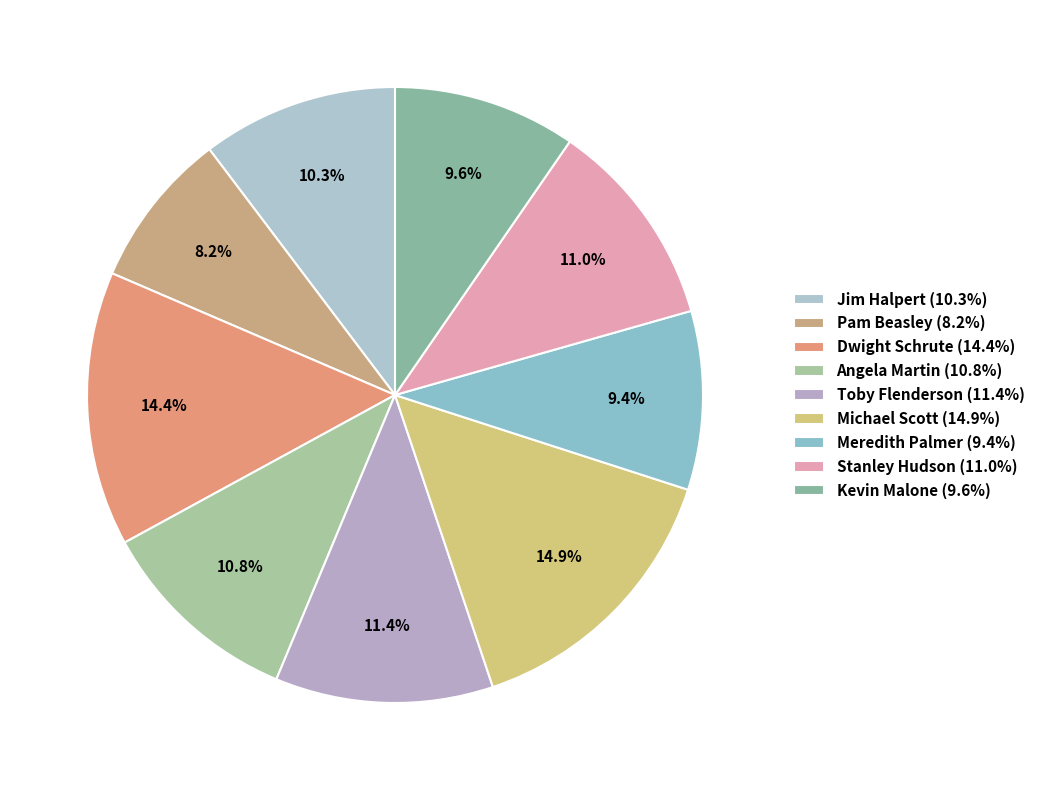

Is there any slice that represents more than half of the pie?

No